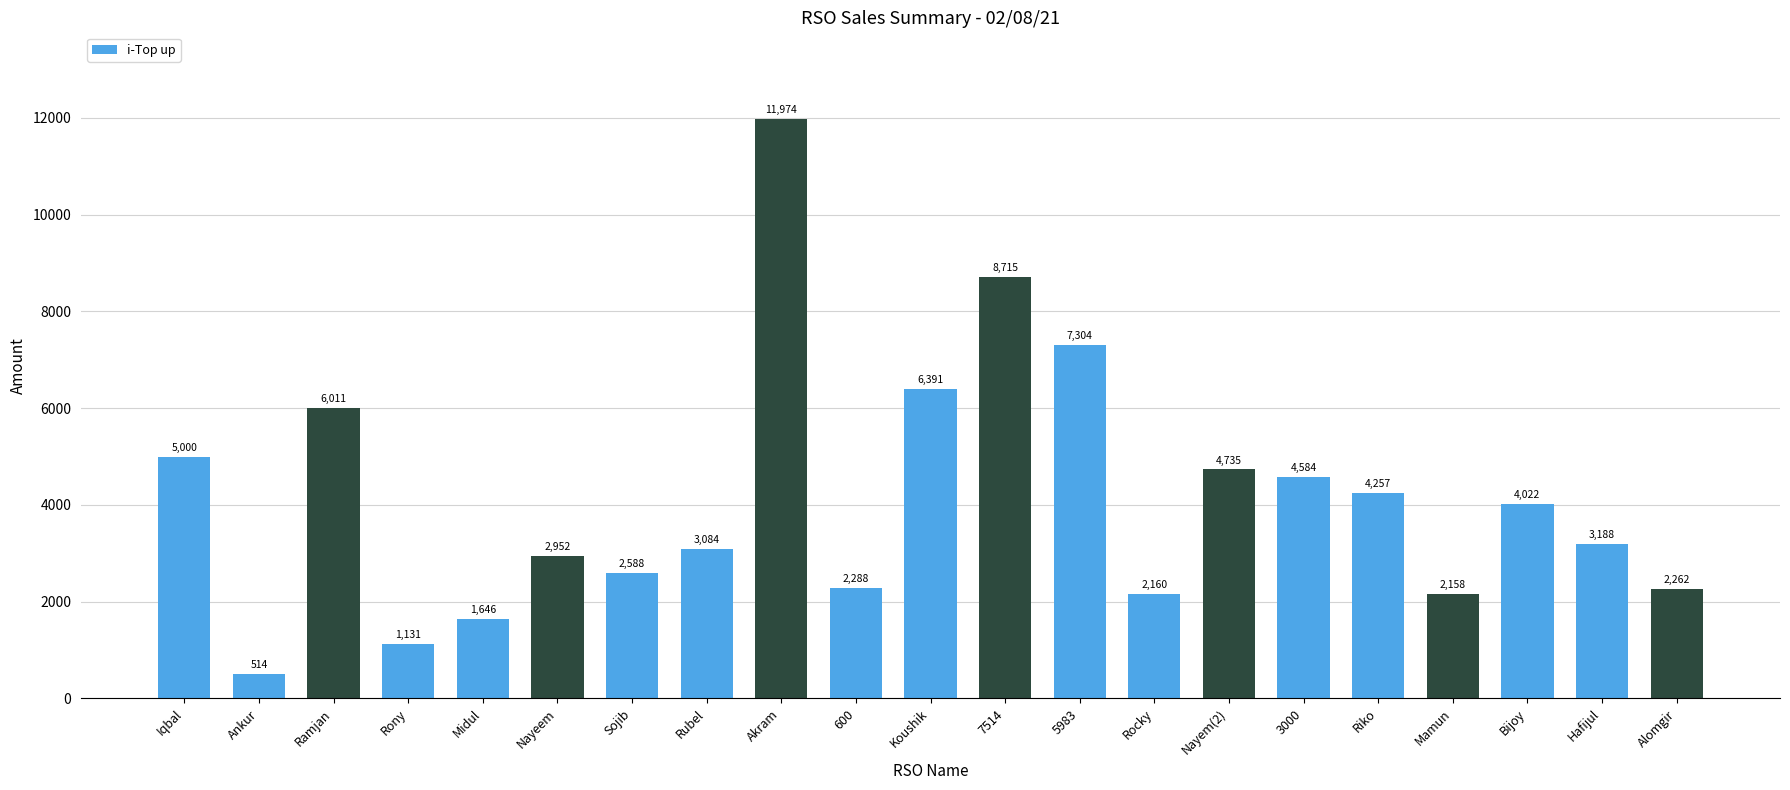

Between Rocky and Nayeem, which is larger?

Nayeem